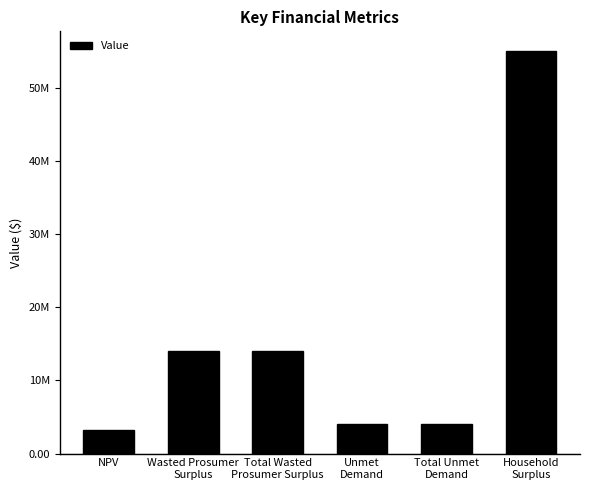

The chart shows a value of 5599512.6 at NPV. True or false?

False